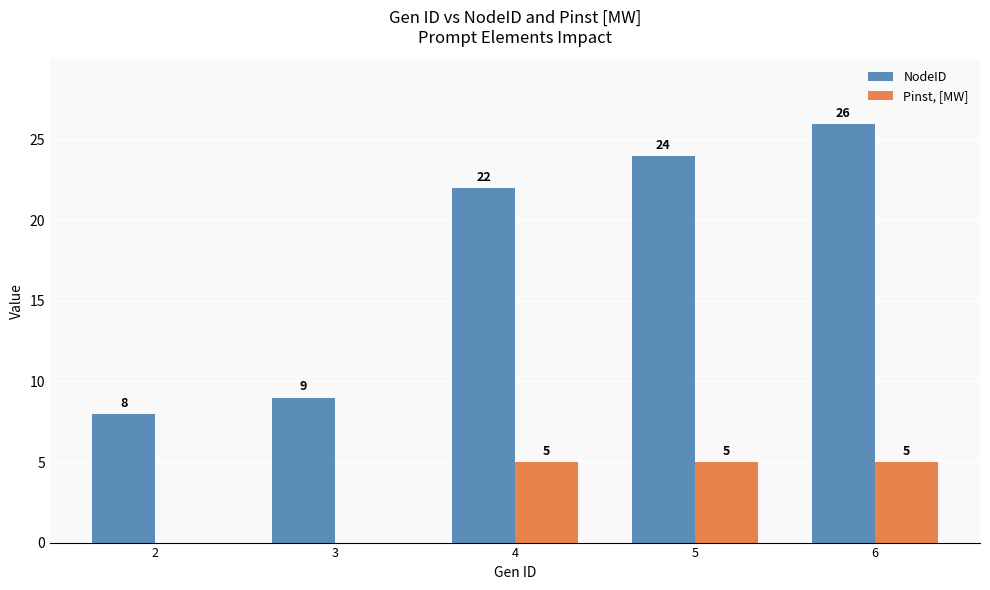

How many categories are shown in the chart?

5